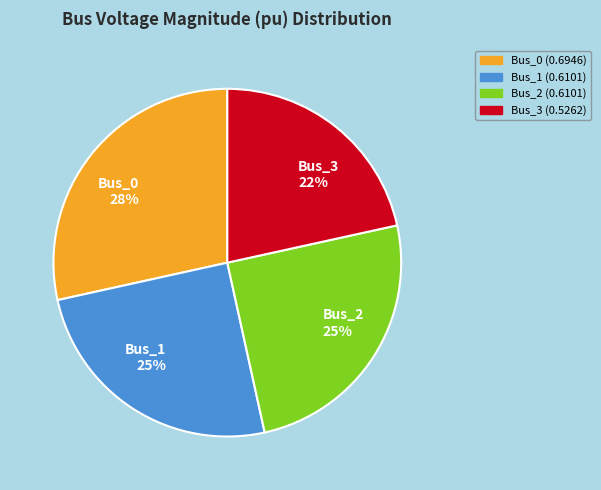

To the nearest percent, what portion does Bus_3 represent?

22%